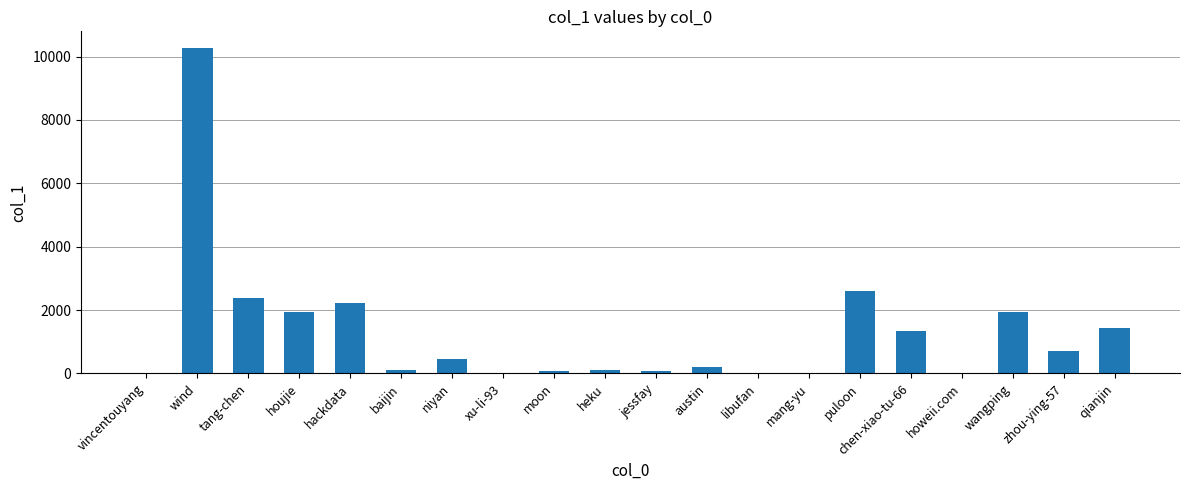

What is the change in value from puloon to chen-xiao-tu-66?

-1245